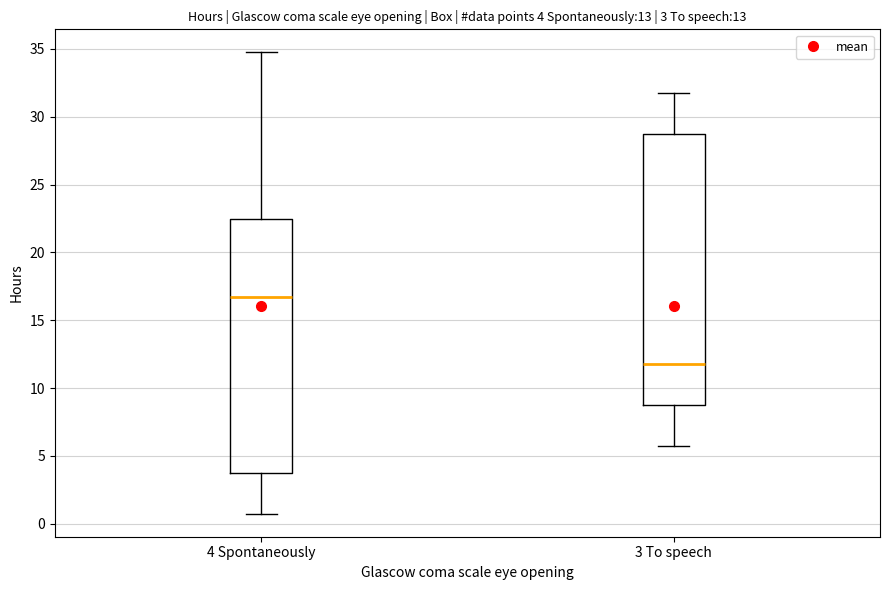

Comparing the boxes themselves (not the whiskers), which one is the tallest?

3 To speech